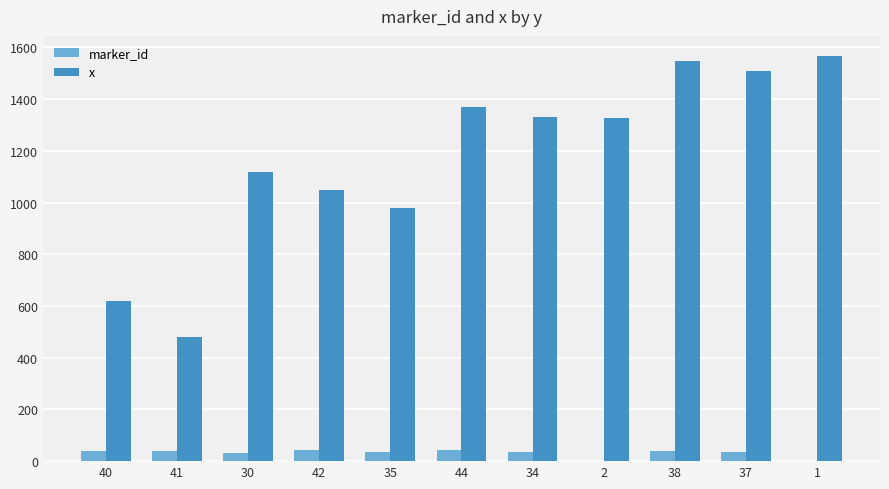

The x series shows 642 at 35. True or false?

False